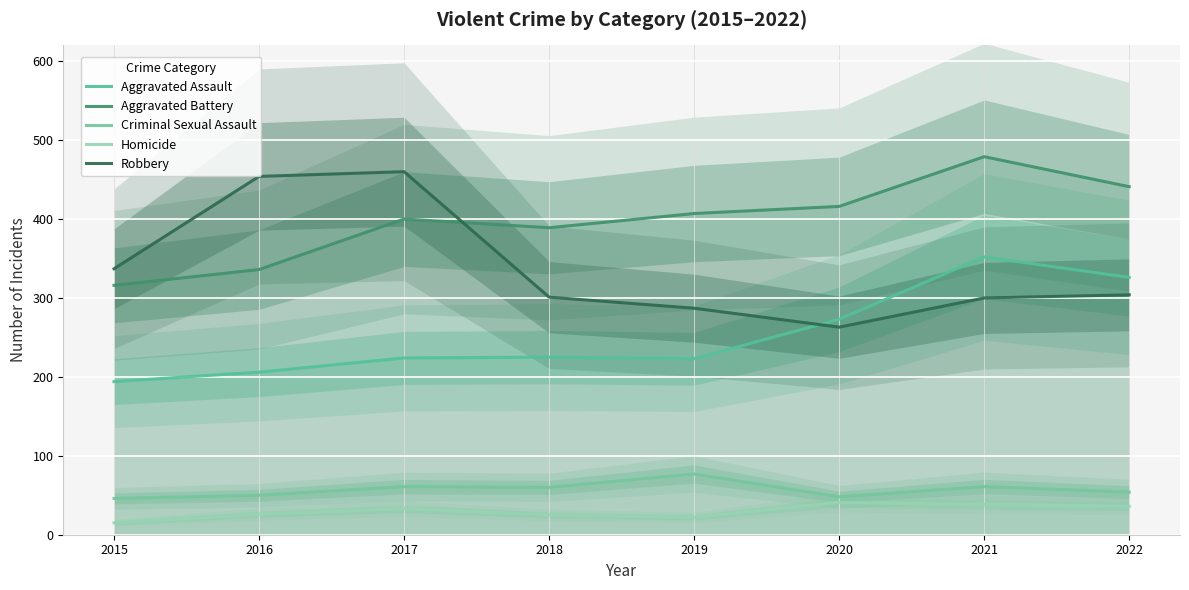

Where is the first local maximum for Aggravated Assault?

2018